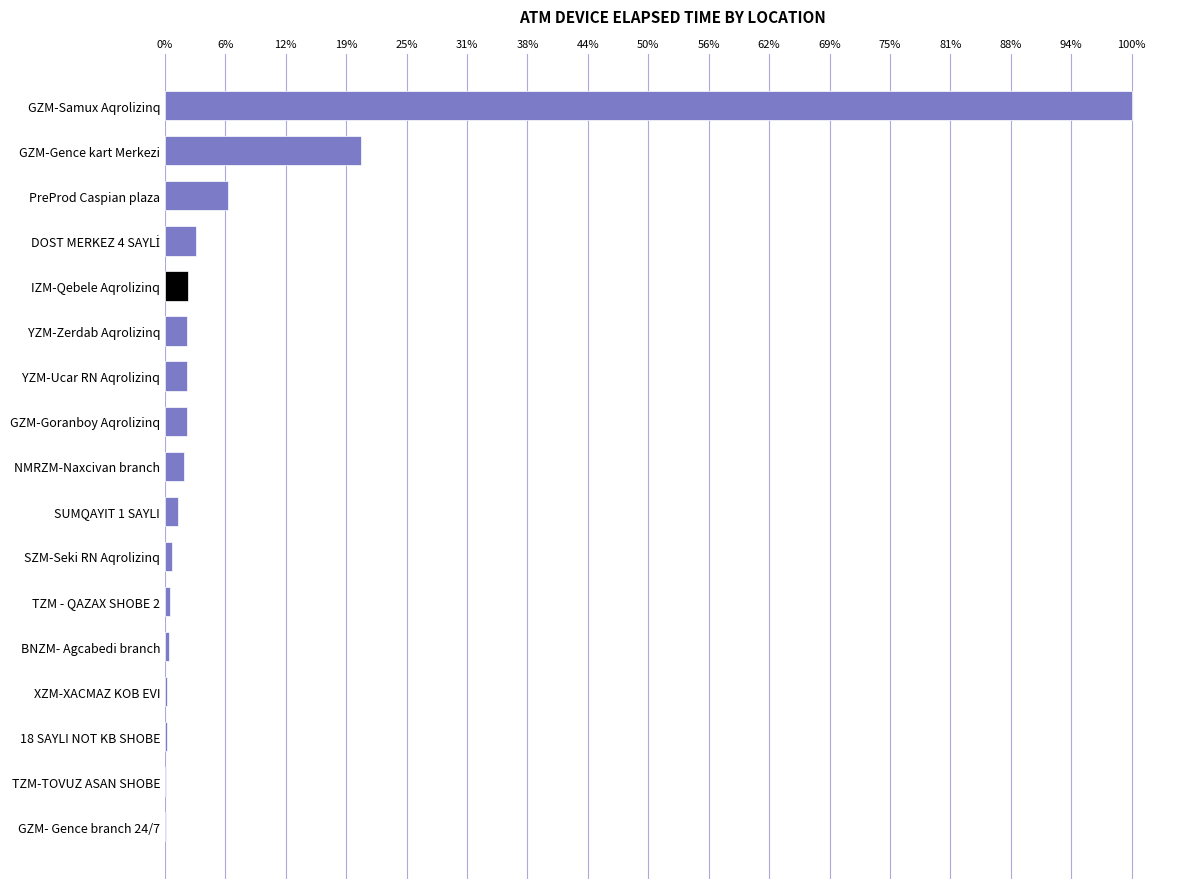

Are the bars horizontal?

Yes